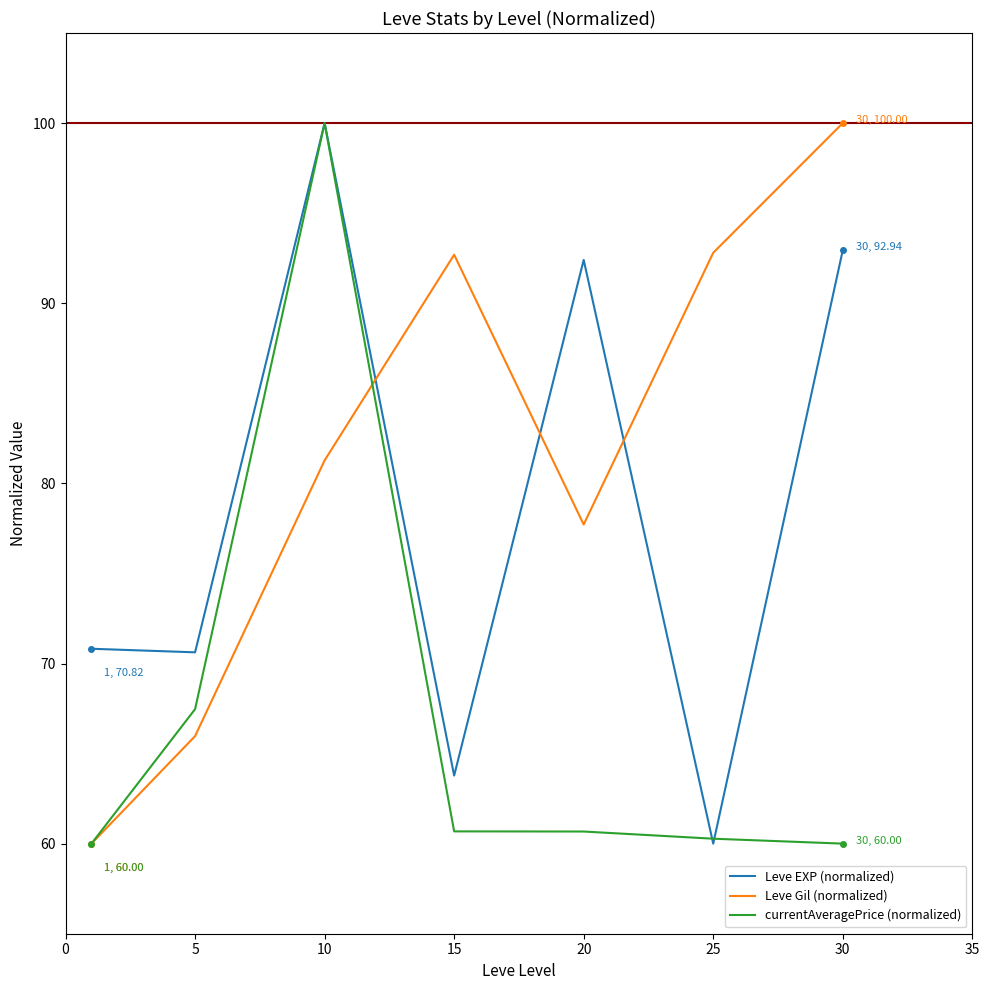

How many interior local valleys does the Leve Gil (normalized) series have?

1